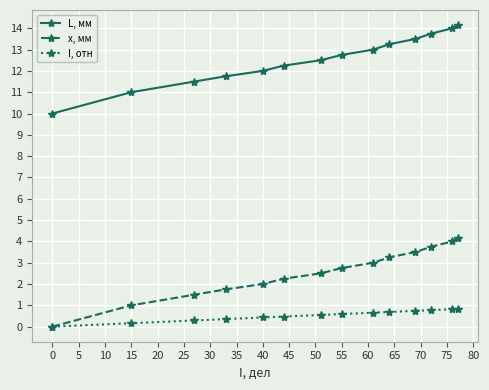

Rank the series by their maximum value, from highest to lowest.

L, мм, x, мм, I, отн